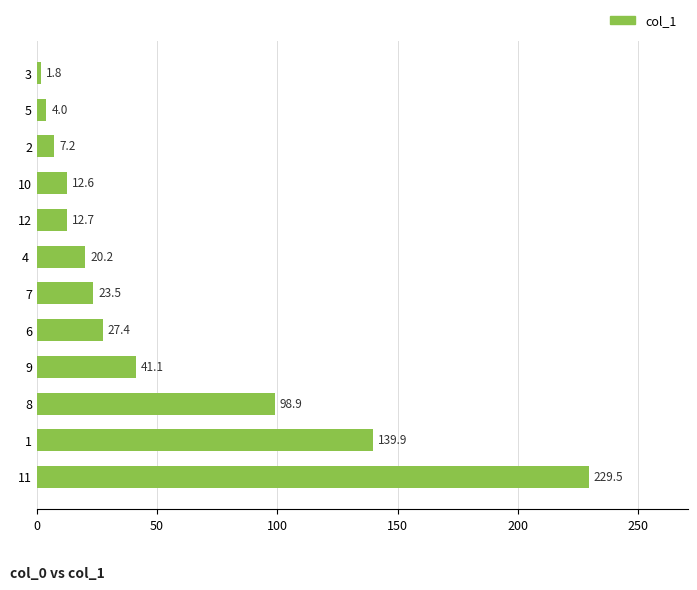

Rank the categories by value from highest to lowest.

11, 1, 8, 9, 6, 7, 4 , 12, 10, 2, 5, 3